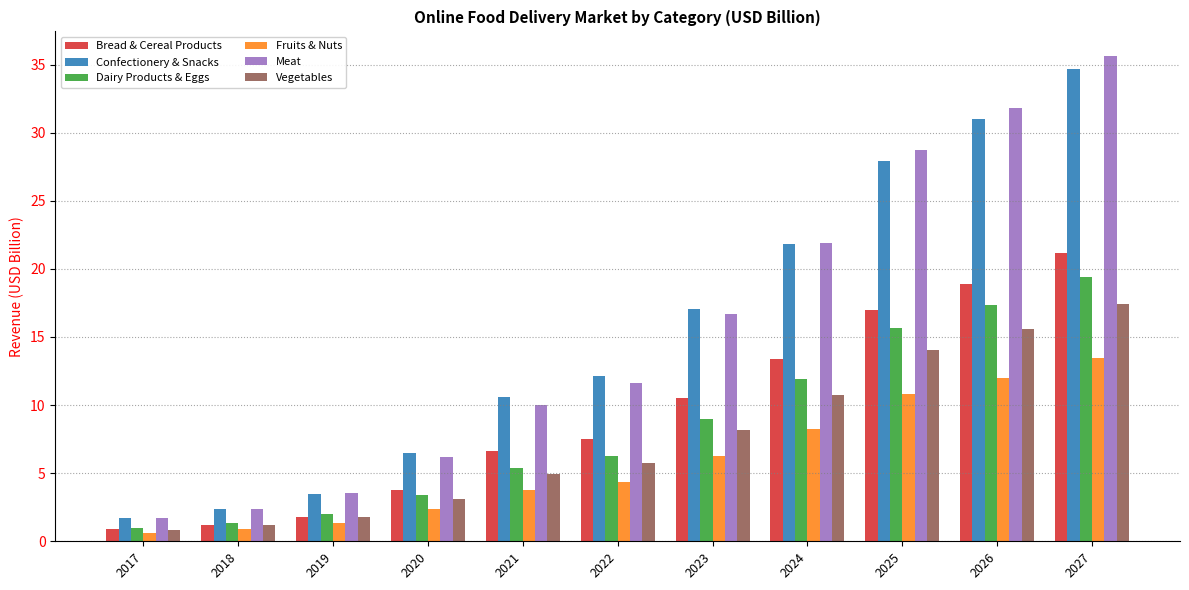

What is the difference between the highest and lowest values at 2018?

1.5